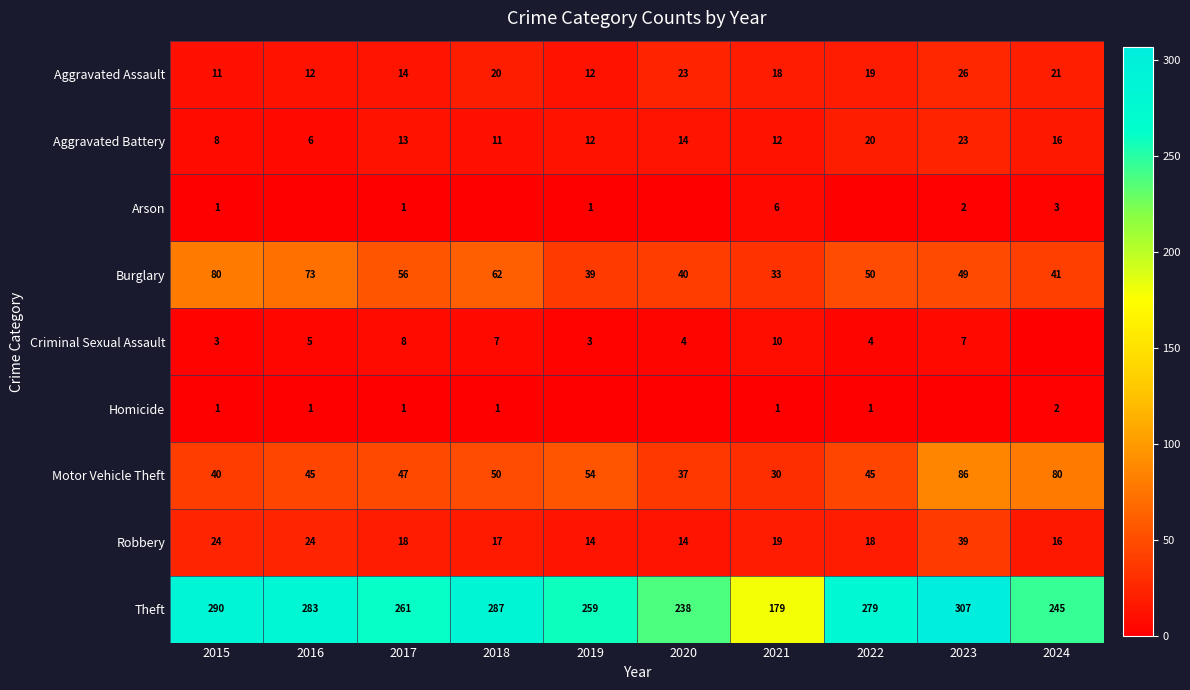

What is the sum of the Arson values at 2024 and 2021?

9